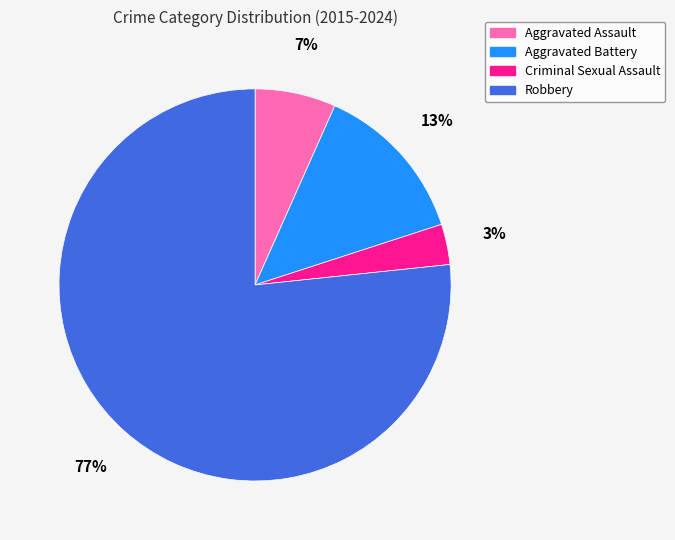

Which has a higher value, Aggravated Assault or Criminal Sexual Assault?

Aggravated Assault